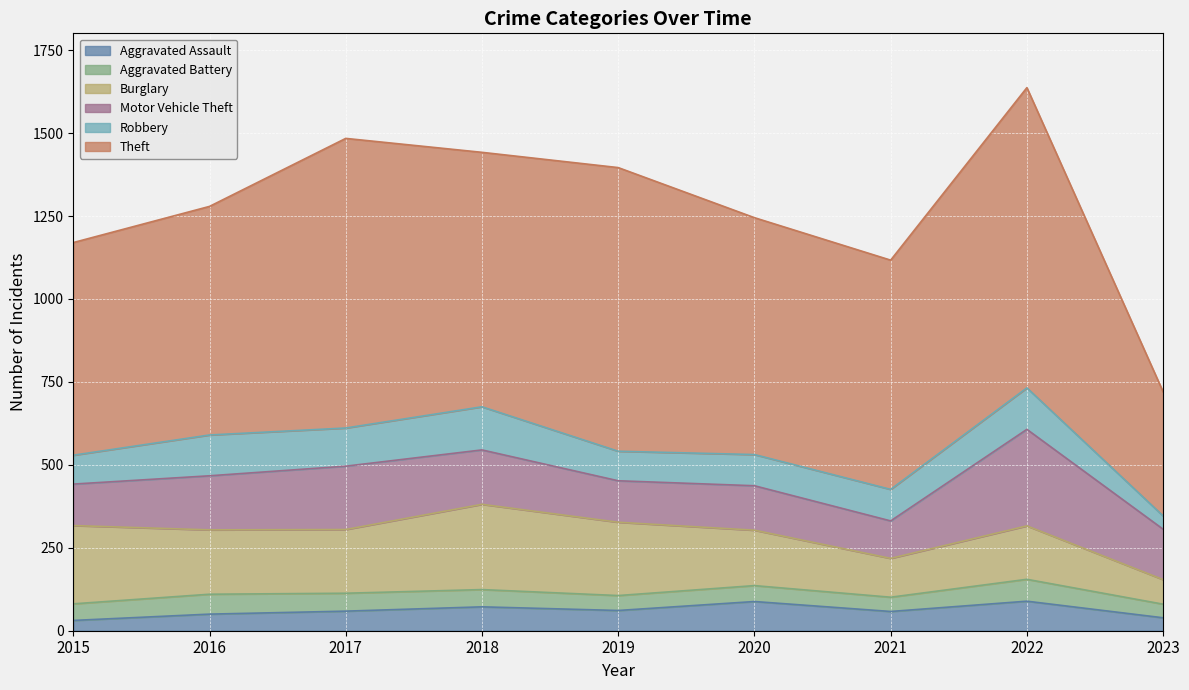

Reading left to right, transcribe all the data shown in this chart.

Aggravated Assault: 31	50	59	72	61	88	58	89	39
Aggravated Battery: 50	60	54	52	45	48	43	66	41
Burglary: 236	194	192	257	221	167	117	161	74
Motor Vehicle Theft: 125	163	191	164	125	134	113	291	152
Robbery: 87	123	115	130	89	94	95	125	40
Theft: 641	689	873	767	855	714	691	905	374